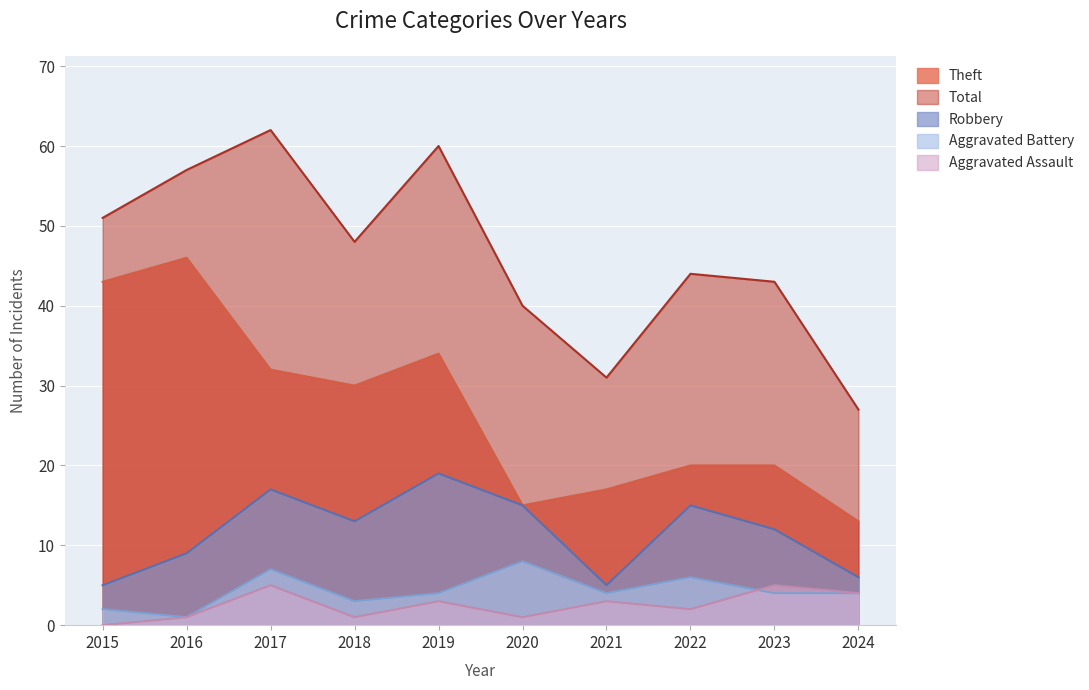

What is the sum of all Total values?

463